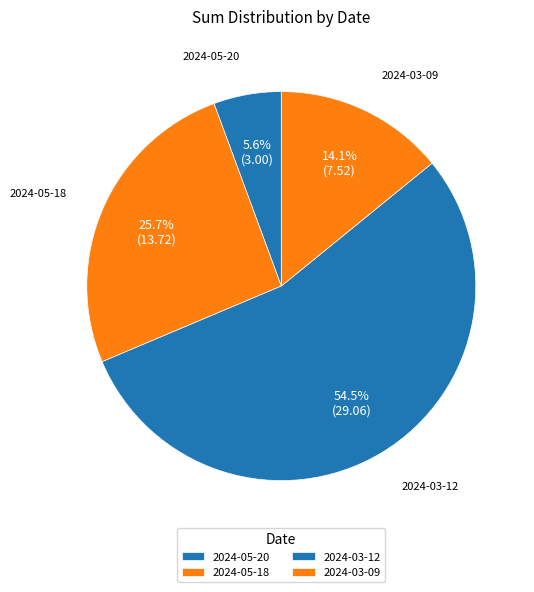

To the nearest percent, what portion does 2024-05-20 represent?

6%